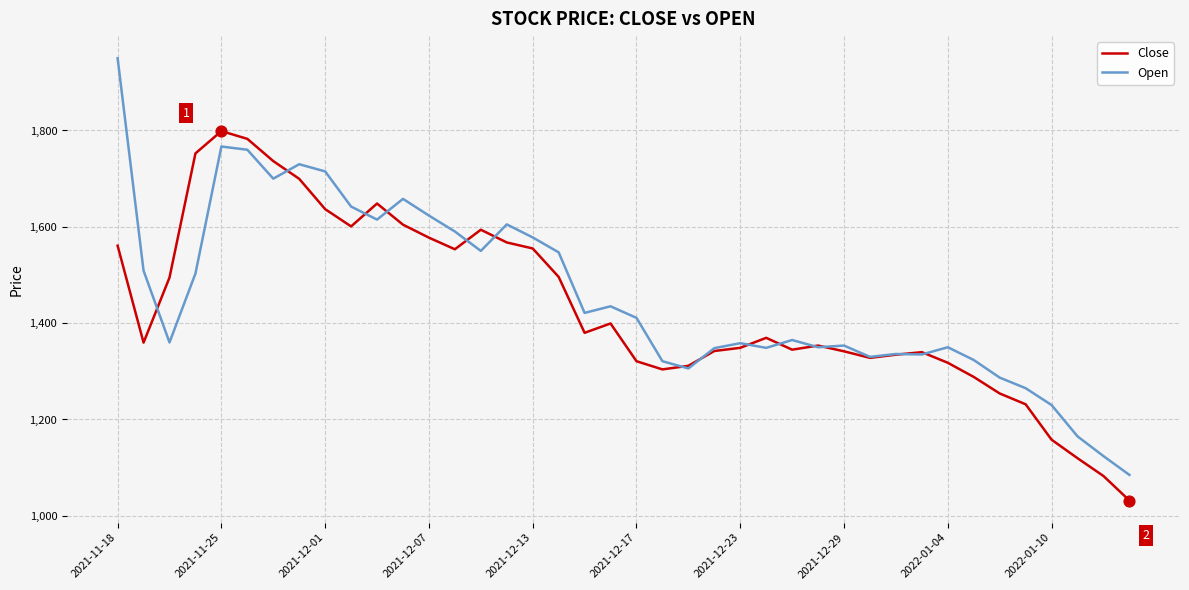

Which series has the widest spread of values?

Open